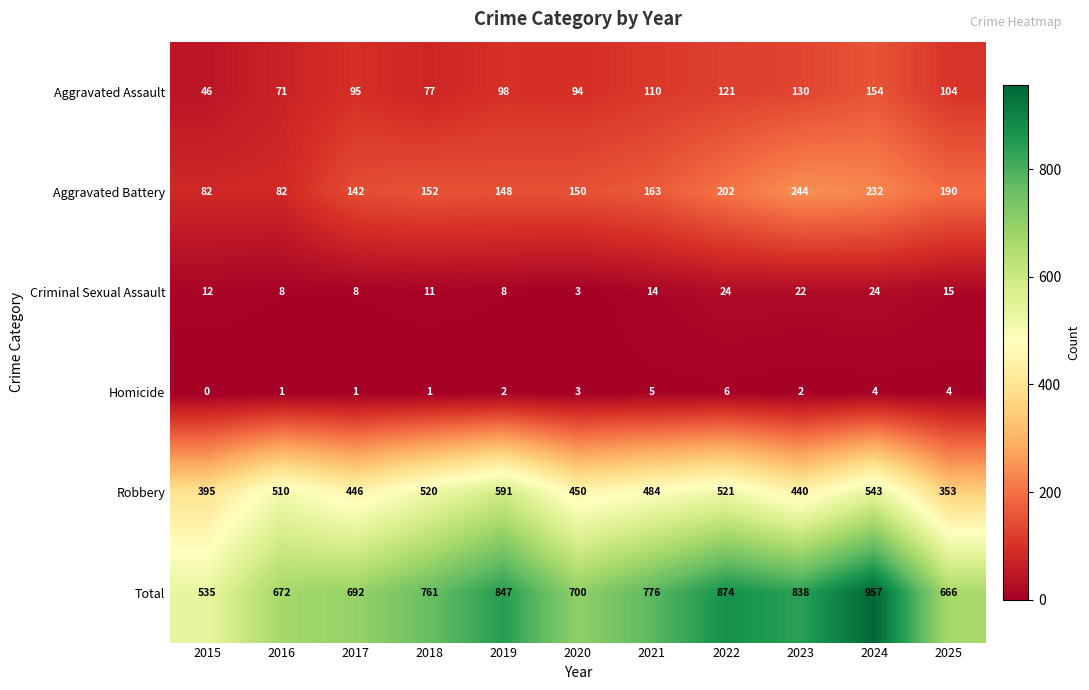

The value of Criminal Sexual Assault at 2020 is 5. True or false?

False